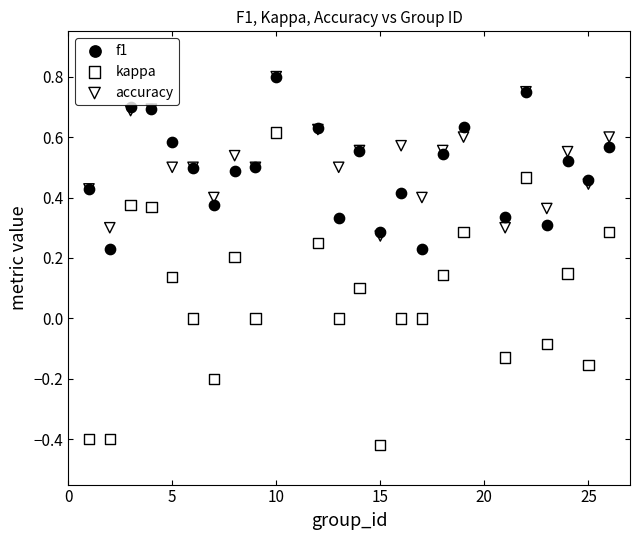

Which series has the widest spread of Y values?

kappa